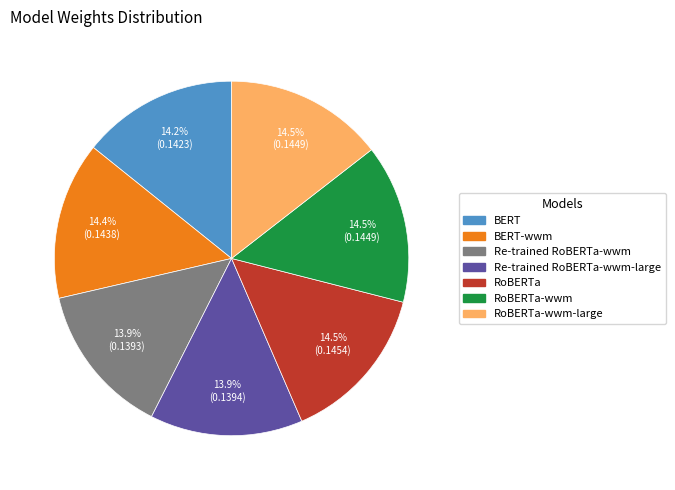

To the nearest percent, what is the combined percentage of BERT-wwm and Re-trained RoBERTa-wwm-large?

28%